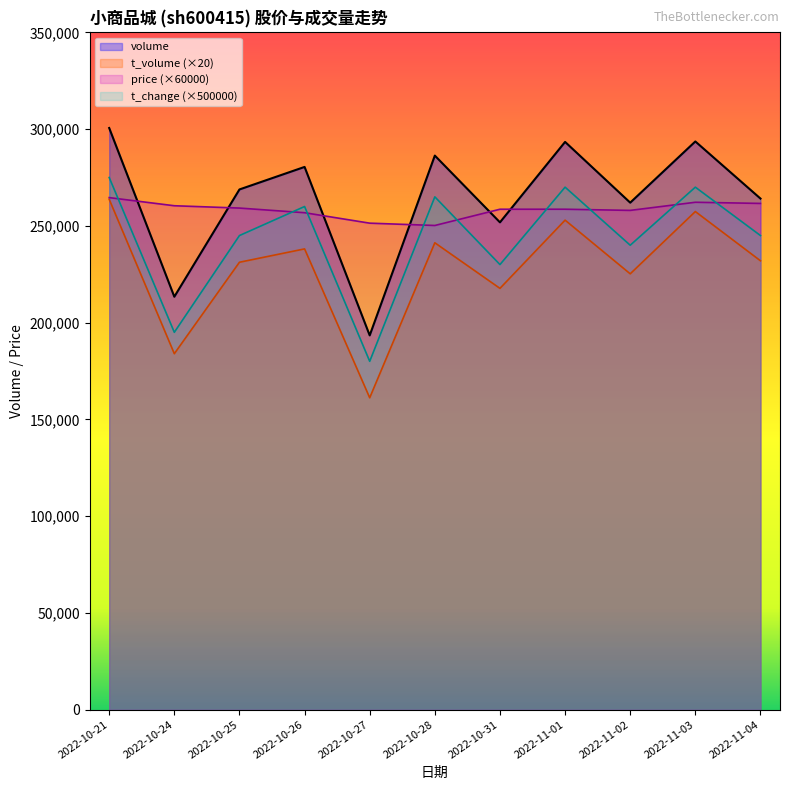

Which series has the largest total across all categories?

volume